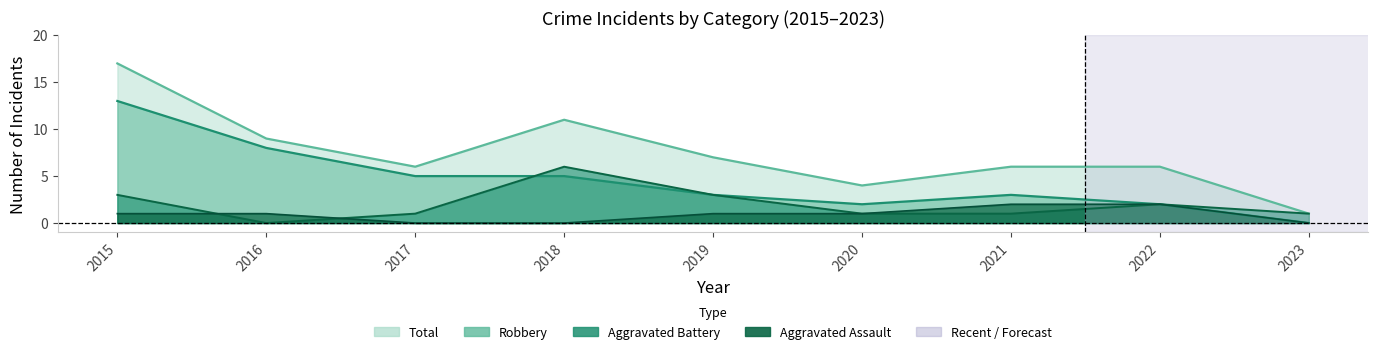

Reading left to right, list all the values displayed in this chart.

Aggravated Assault: 2015=1	2016=1	2017=0	2018=0	2019=1	2020=1	2021=2	2022=2	2023=0
Aggravated Battery: 2015=3	2016=0	2017=1	2018=6	2019=3	2020=1	2021=1	2022=2	2023=1
Robbery: 2015=13	2016=8	2017=5	2018=5	2019=3	2020=2	2021=3	2022=2	2023=0
Total: 2015=17	2016=9	2017=6	2018=11	2019=7	2020=4	2021=6	2022=6	2023=1